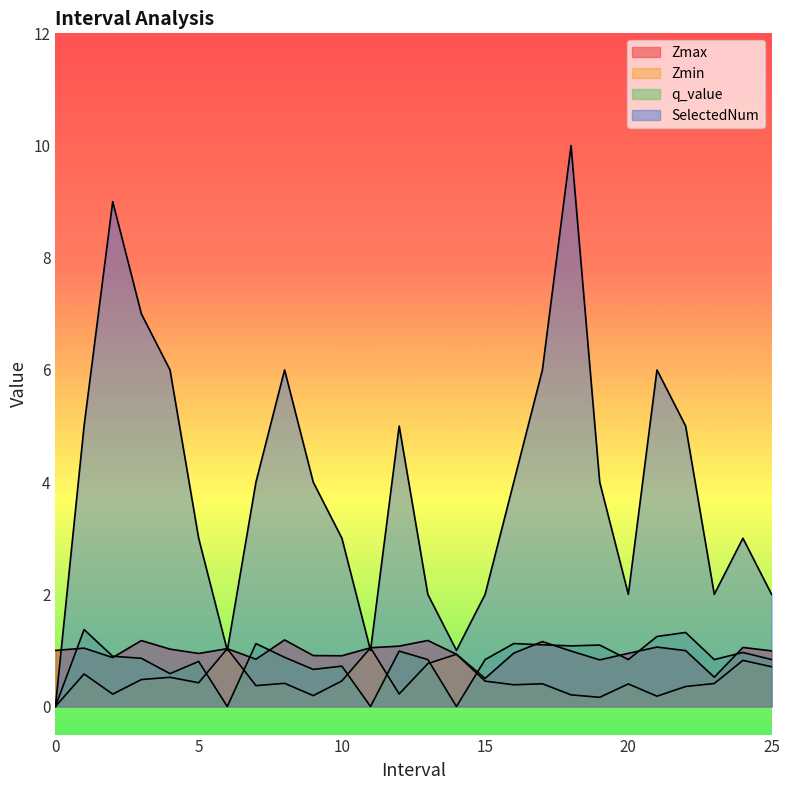

Which series has the largest total across all categories?

SelectedNum